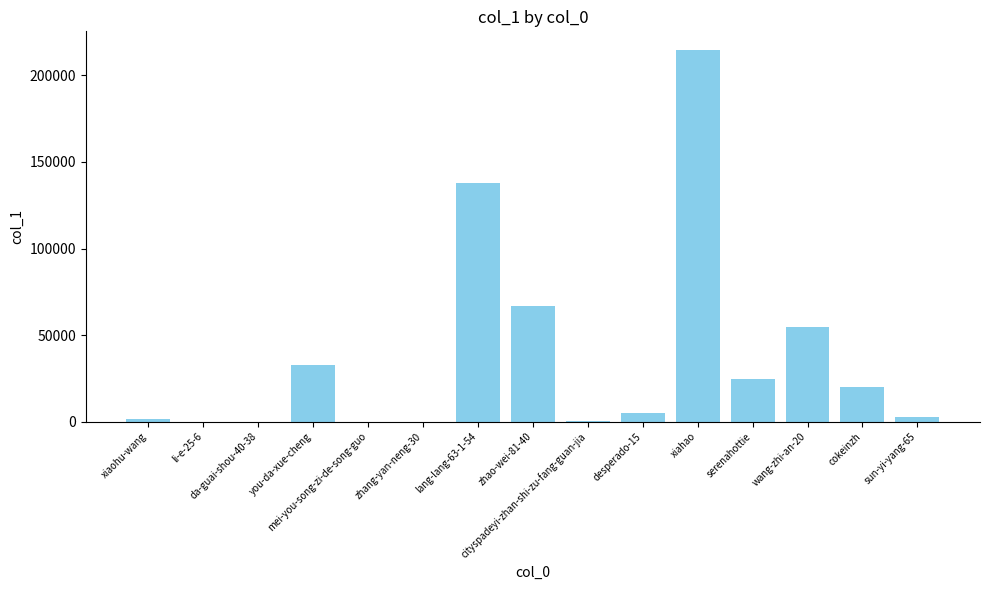

What is the greatest value displayed?

214703